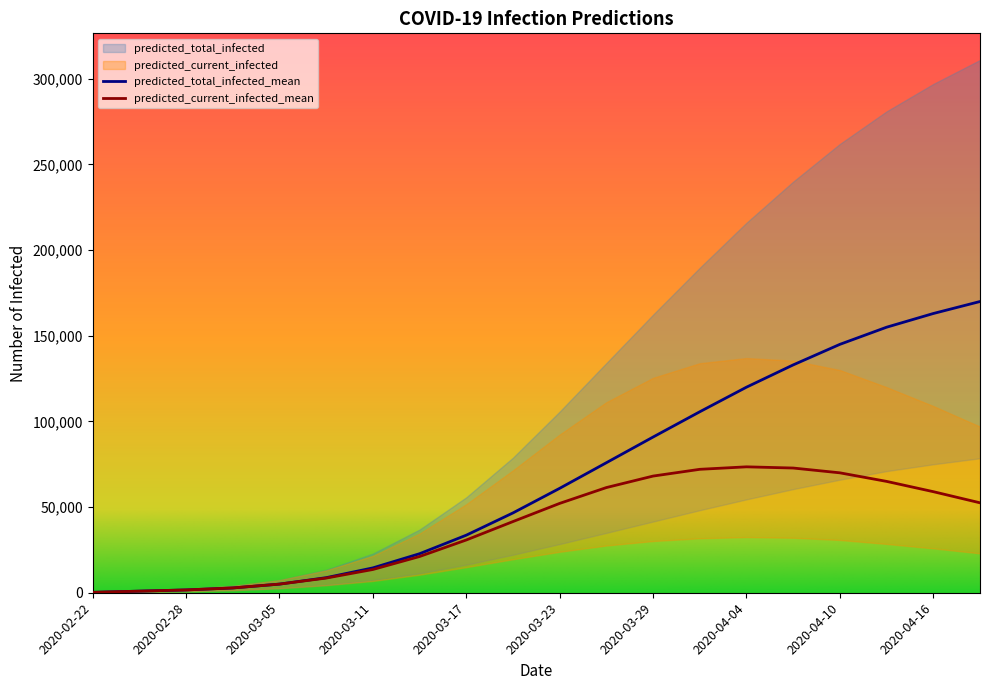

What is the difference between the maximum and minimum values in the predicted_total_infected_lower series?

78379